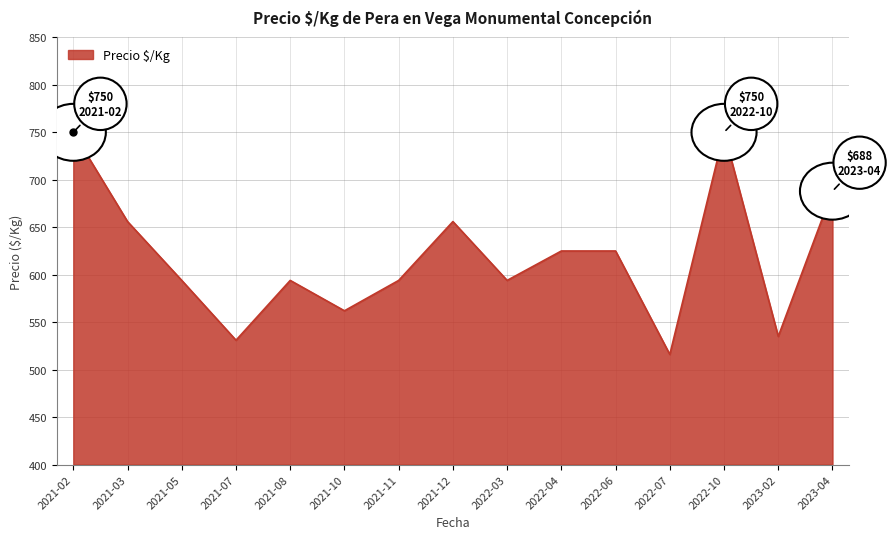

Reading right to left, transcribe all the data shown in this chart.

2023-04=688	2023-02=535	2022-10=750	2022-07=516	2022-06=625	2022-04=625	2022-03=594	2021-12=656	2021-11=594	2021-10=562	2021-08=594	2021-07=531	2021-05=594	2021-03=656	2021-02=750